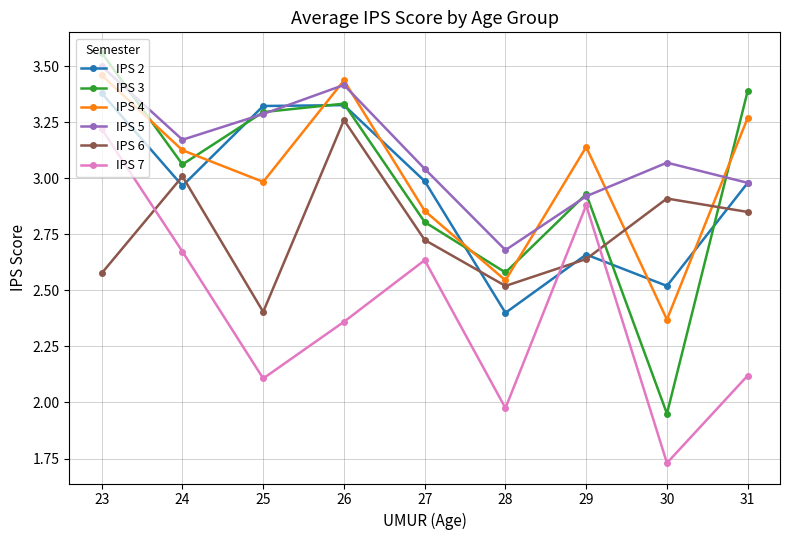

Is it true that IPS 7 equals 1.1 at 23?

False